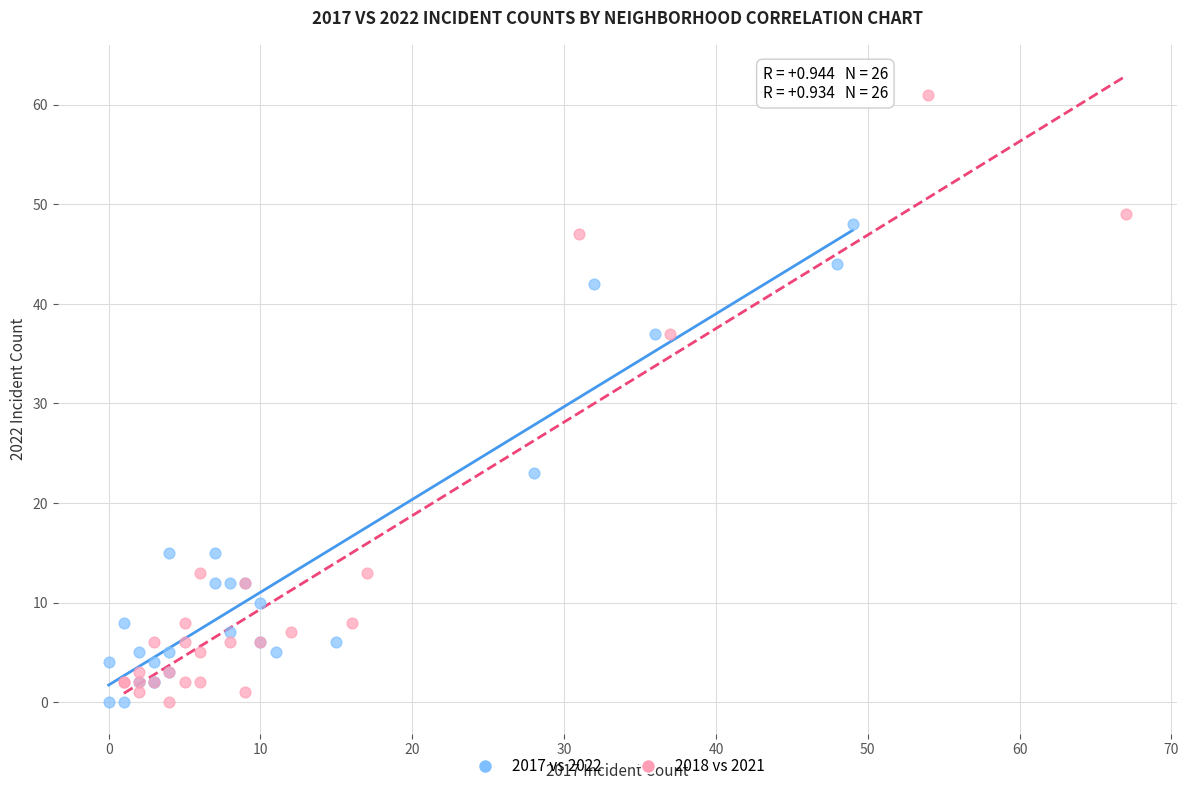

Which series reaches the maximum Y coordinate?

2018 vs 2021